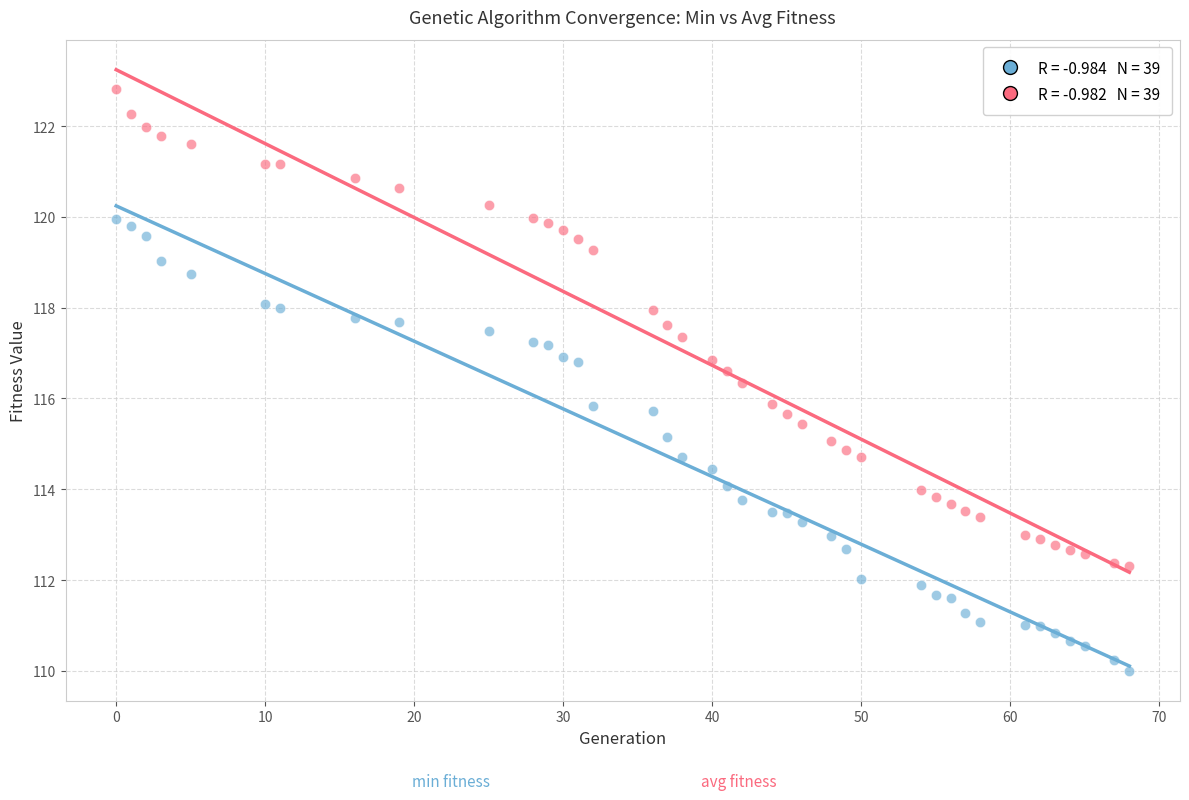

Across all data points, what is the range of Y values (max minus min)?

12.8